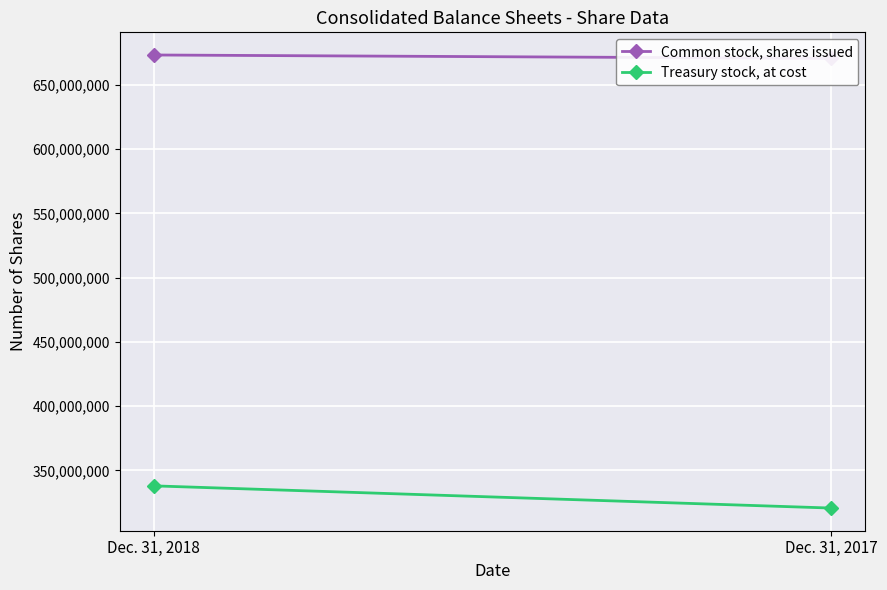

How many data points does each series have?

2